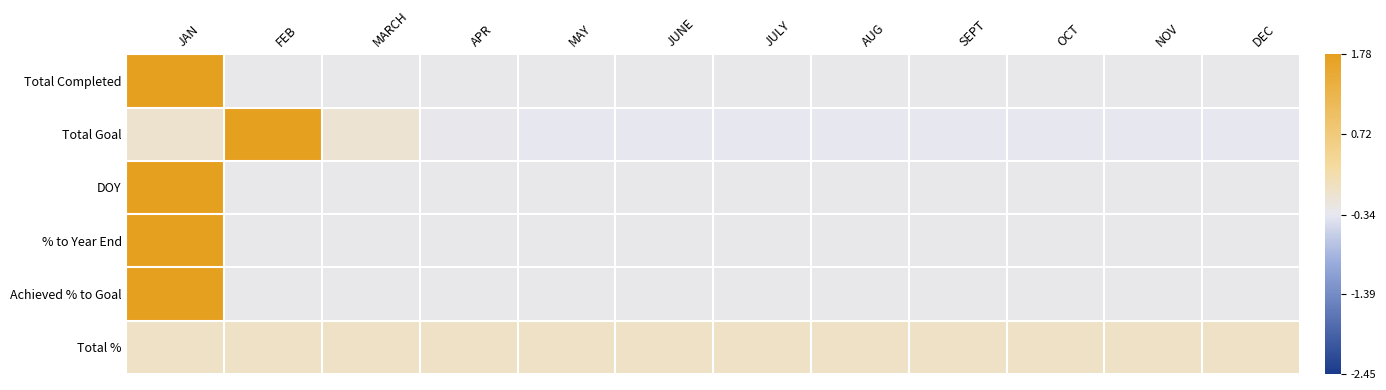

Reading left to right, transcribe all the data shown in this chart.

Total Completed: JAN=3.3	FEB=-0.3	MARCH=-0.3	APR=-0.3	MAY=-0.3	JUNE=-0.3	JULY=-0.3	AUG=-0.3	SEPT=-0.3	OCT=-0.3	NOV=-0.3	DEC=-0.3
Total Goal: JAN=-0.1	FEB=3.3	MARCH=-0.1	APR=-0.3	MAY=-0.4	JUNE=-0.4	JULY=-0.4	AUG=-0.4	SEPT=-0.4	OCT=-0.4	NOV=-0.4	DEC=-0.4
DOY: JAN=3.3	FEB=-0.3	MARCH=-0.3	APR=-0.3	MAY=-0.3	JUNE=-0.3	JULY=-0.3	AUG=-0.3	SEPT=-0.3	OCT=-0.3	NOV=-0.3	DEC=-0.3
% to Year End: JAN=3.3	FEB=-0.3	MARCH=-0.3	APR=-0.3	MAY=-0.3	JUNE=-0.3	JULY=-0.3	AUG=-0.3	SEPT=-0.3	OCT=-0.3	NOV=-0.3	DEC=-0.3
Achieved % to Goal: JAN=3.3	FEB=-0.3	MARCH=-0.3	APR=-0.3	MAY=-0.3	JUNE=-0.3	JULY=-0.3	AUG=-0.3	SEPT=-0.3	OCT=-0.3	NOV=-0.3	DEC=-0.3
Total %: JAN=0.0	FEB=0.0	MARCH=0.0	APR=0.0	MAY=0.0	JUNE=0.0	JULY=0.0	AUG=0.0	SEPT=0.0	OCT=0.0	NOV=0.0	DEC=0.0